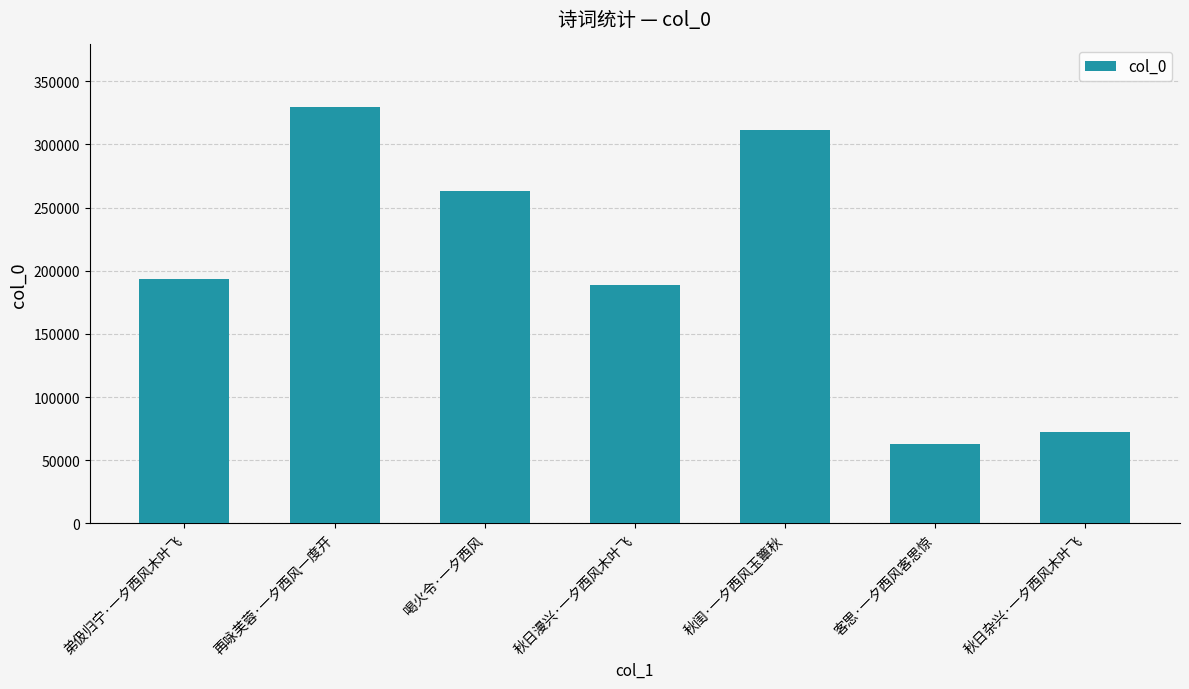

What is the sum of the values at 喝火令·一夕西风 and 弟伋归宁·一夕西风木叶飞?

456132